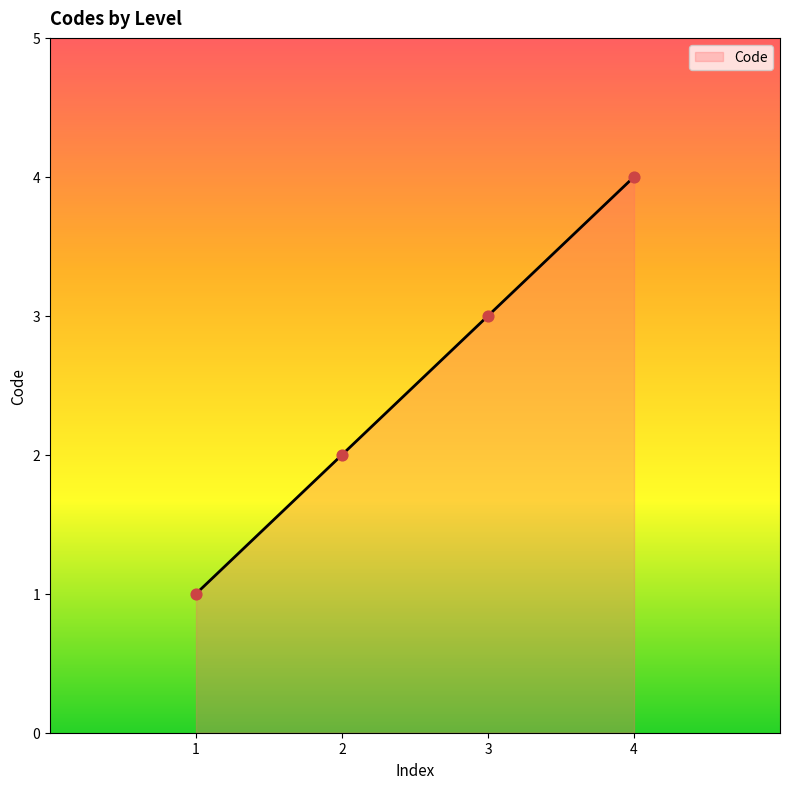

What is the change in value from 1 to 3?

+2